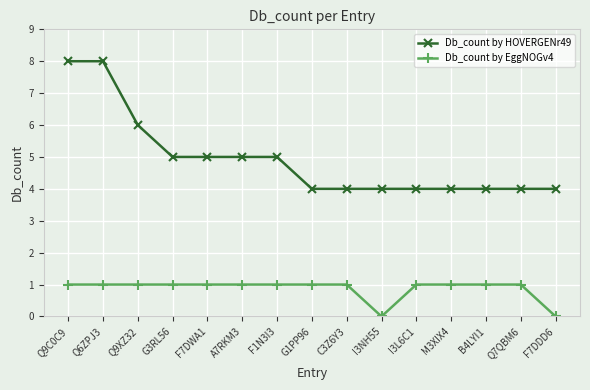

What is the value of the Db_count by EggNOGv4 point at the 8th from the left?

1